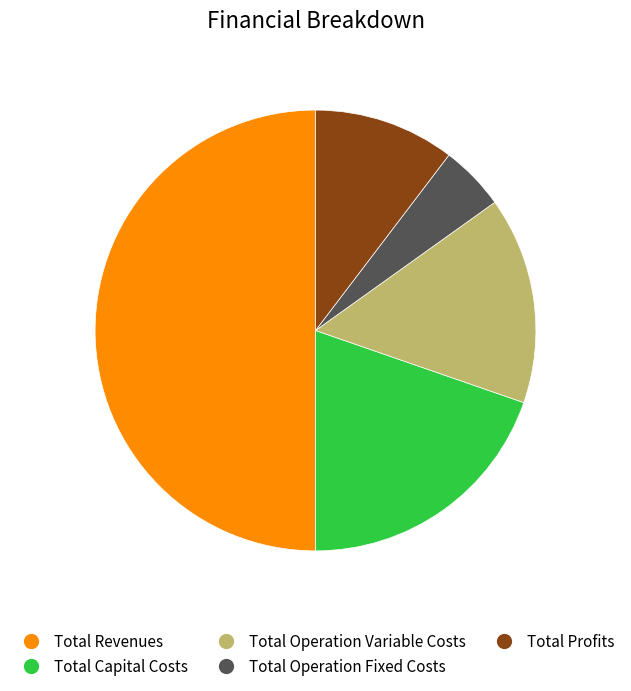

How many slices are in this pie chart?

5